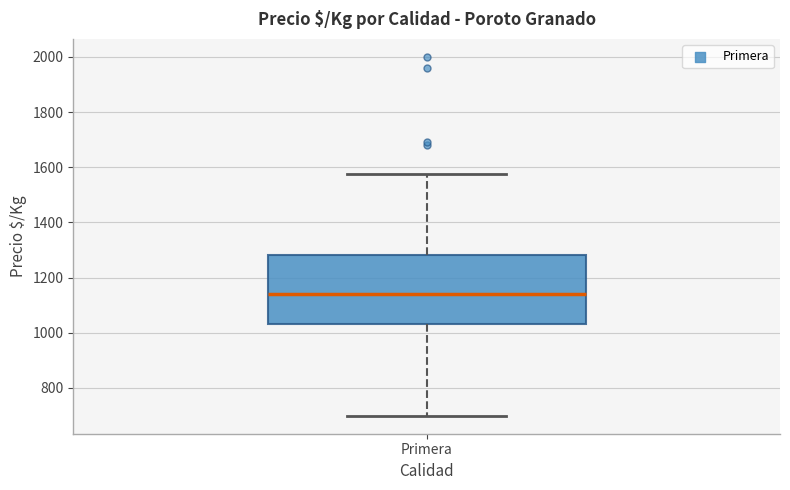

Read this box plot against the y-axis: the position of the median line, the range covered by the box, and the ends of both whiskers. The values are not printed on the chart, so give them approximately, as read against the axis.

median 1140, box 1040 to 1280, whiskers 700 to 1580